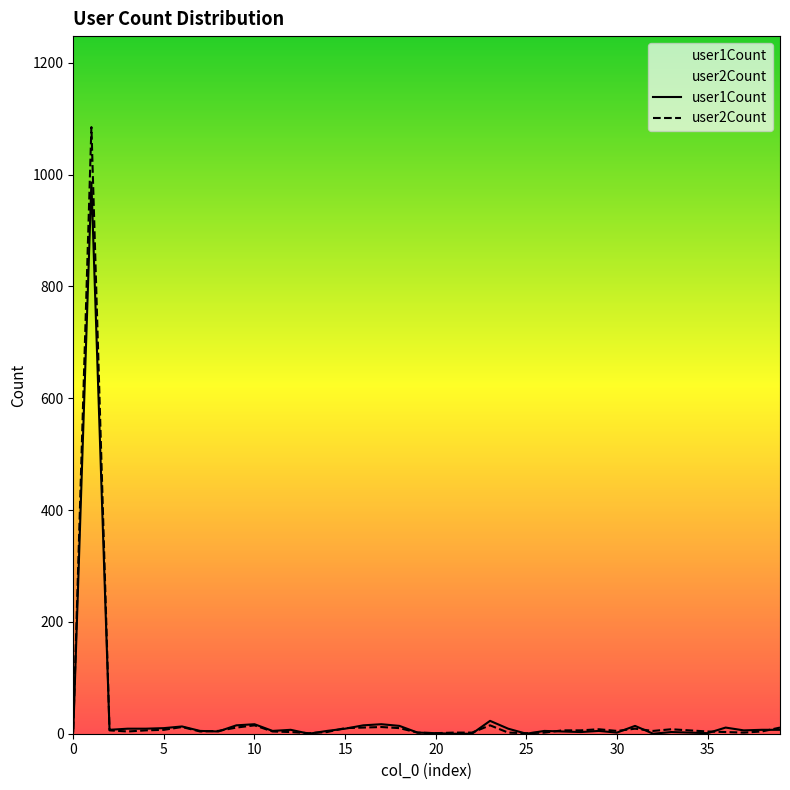

How many intersections are there between user1Count and user2Count?

15